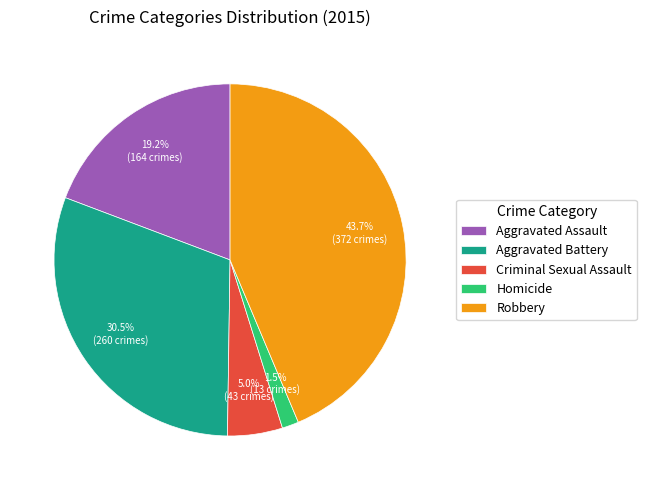

What is the ratio of the value at Robbery to the value at Criminal Sexual Assault?

8.7